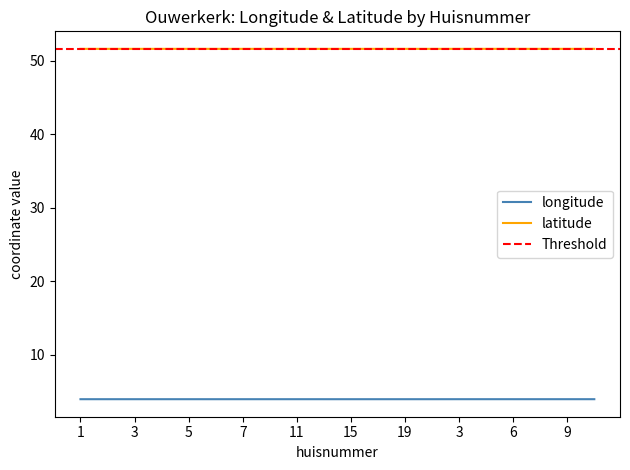

Between 3 and 10, which series saw the biggest shift?

latitude